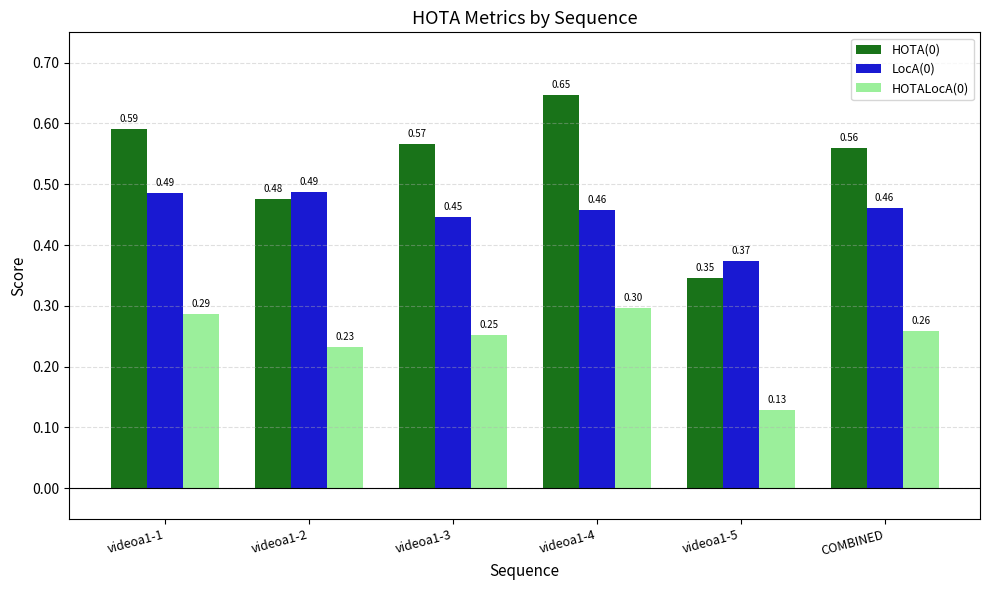

What is the difference between the maximum and minimum values in the HOTA(0) series?

0.3